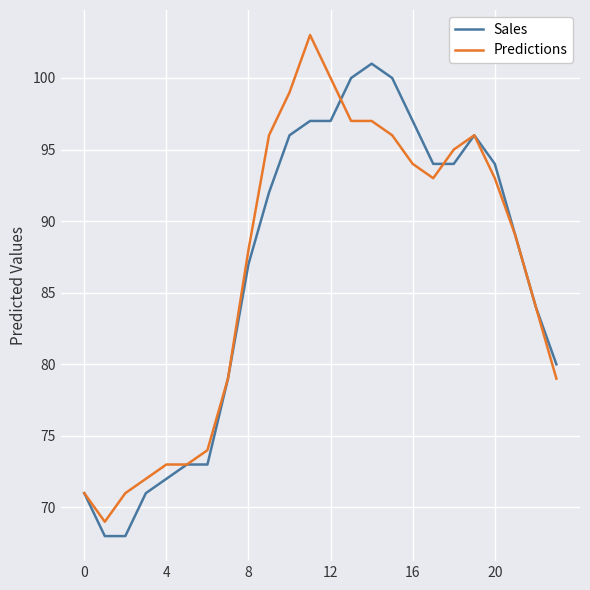

List the series in order of their peak value, lowest first.

Sales, Predictions